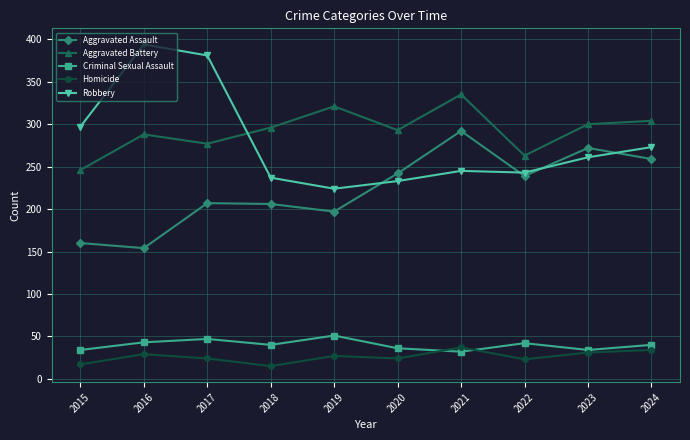

The value of Homicide at 2024 is 51. True or false?

False